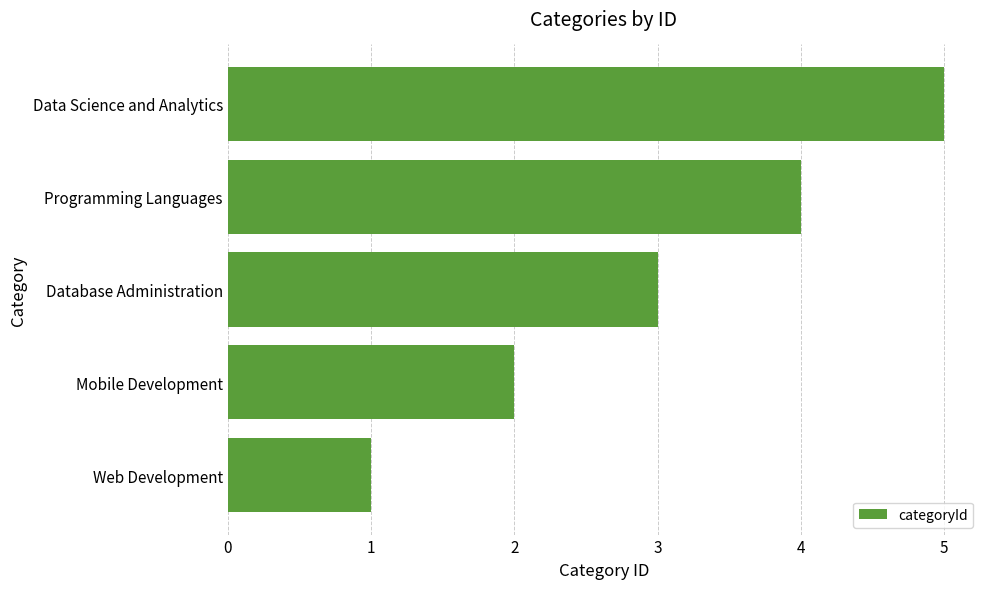

The value at Mobile Development is 2. True or false?

True